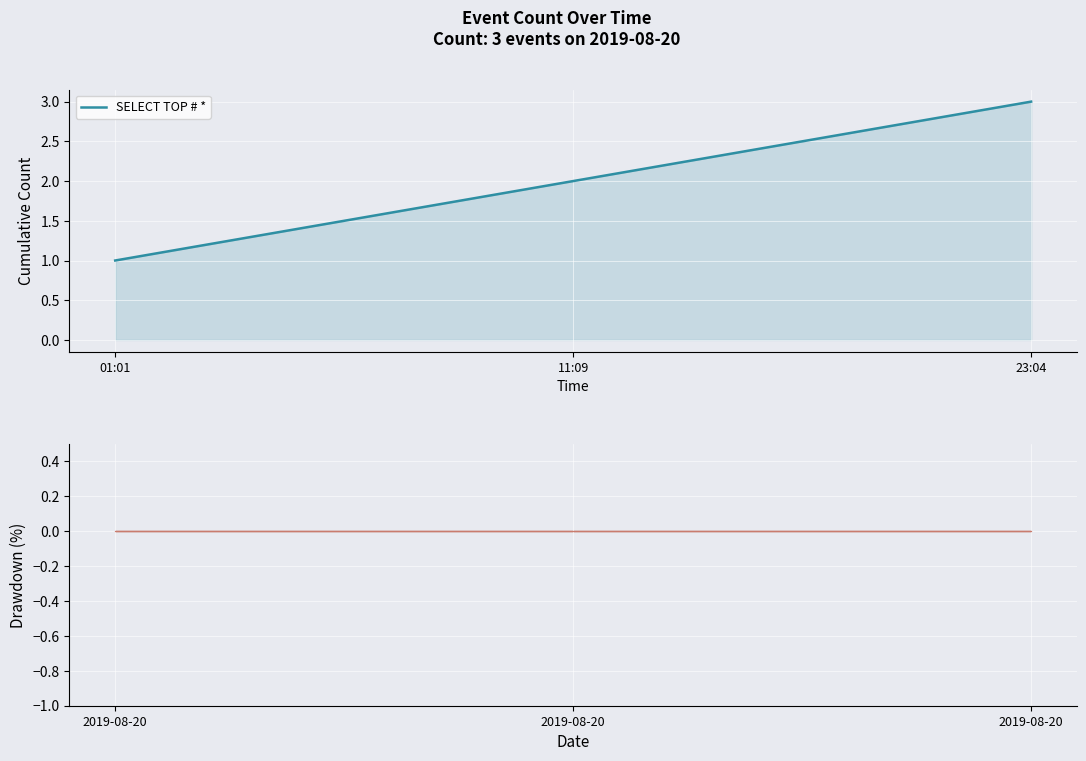

The SELECT TOP # * series shows 3 at 11:09. True or false?

False